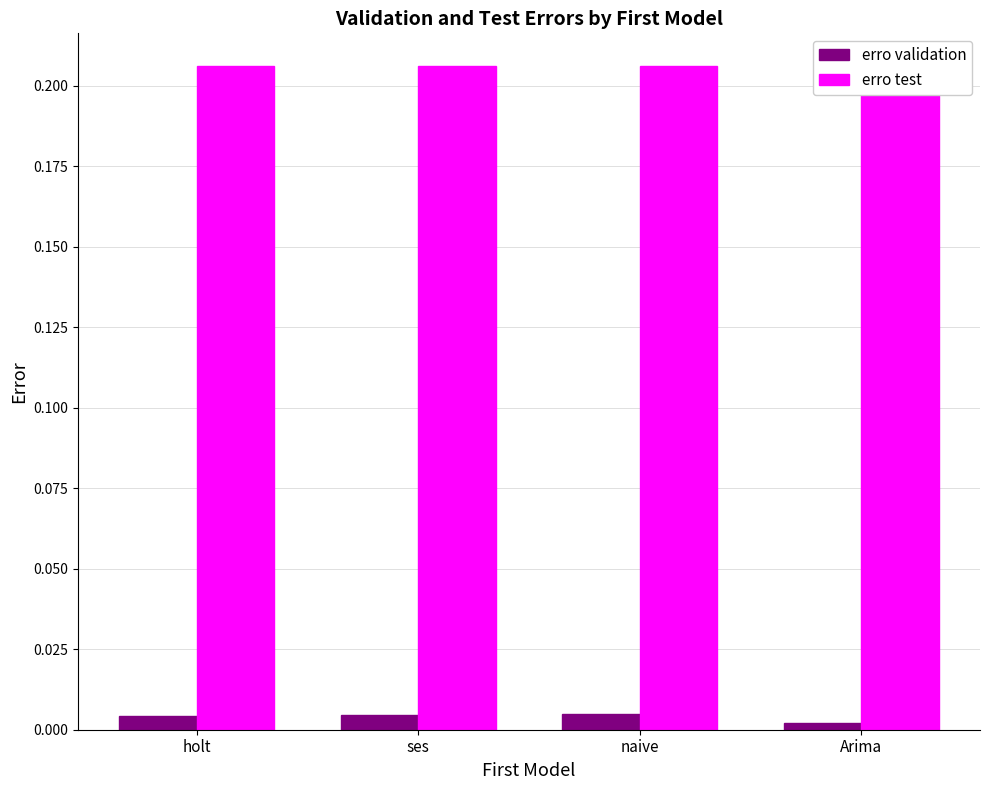

What is the label of the 2nd bar from the right?

naive